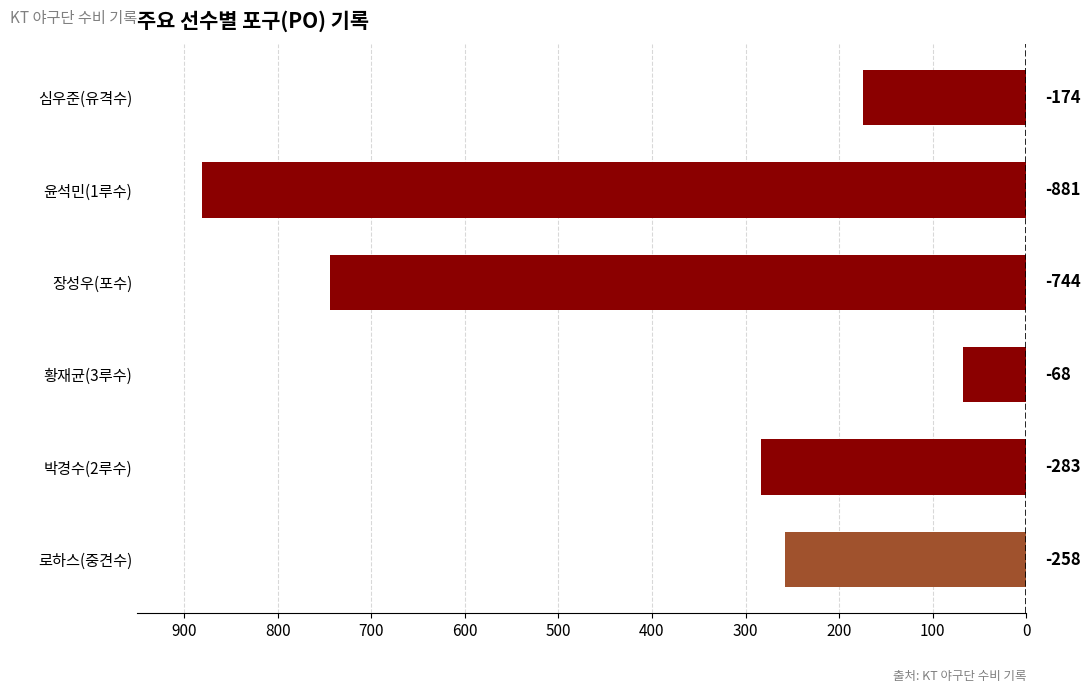

Does the chart contain any negative values?

Yes